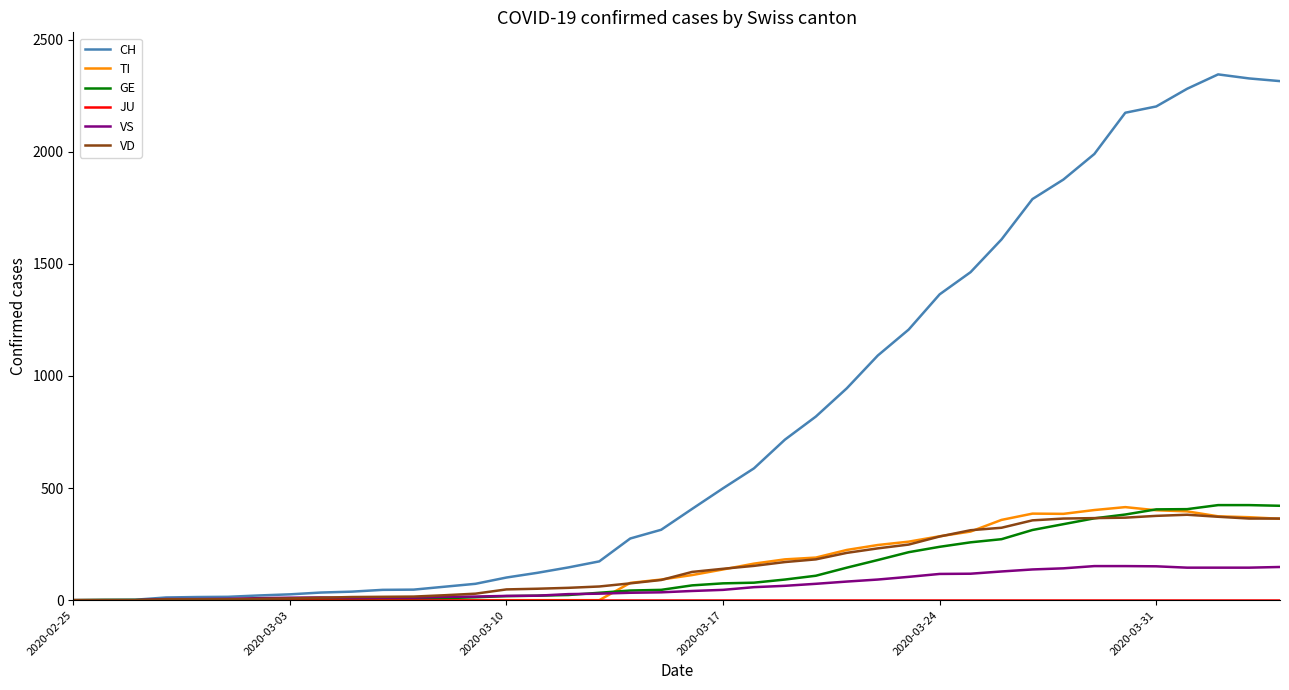

Which series has the largest total across all categories?

CH